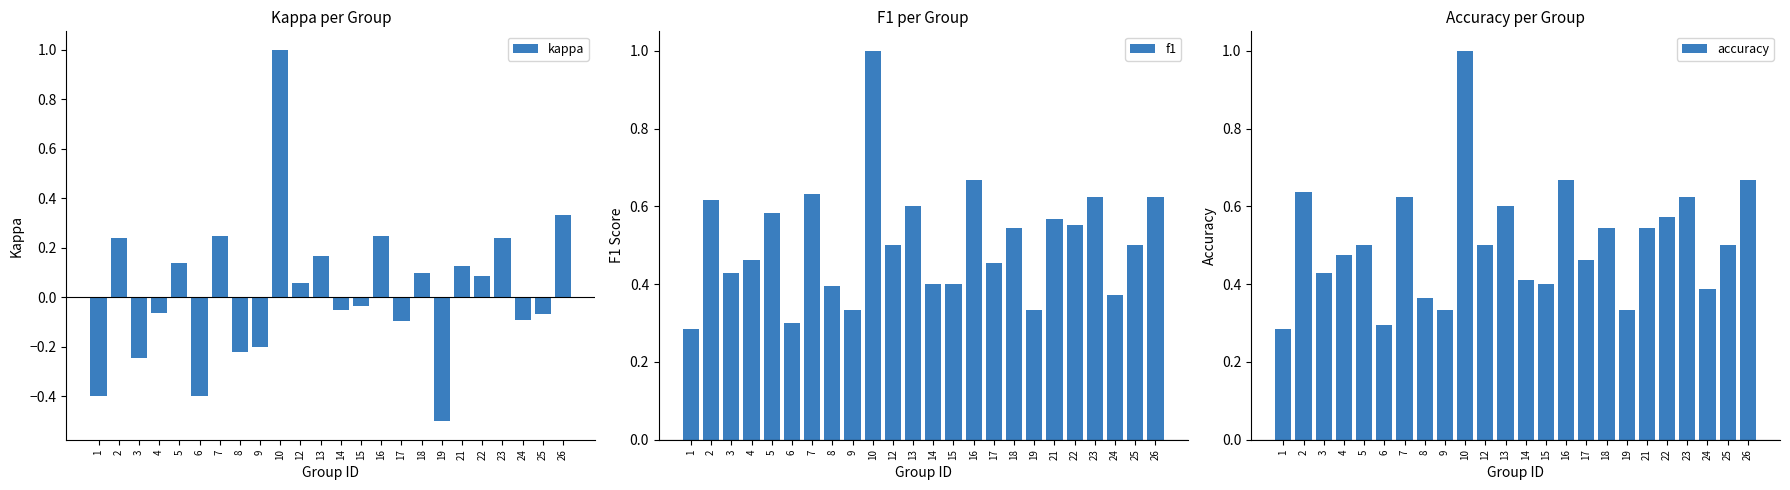

Does the chart contain any negative values?

Yes